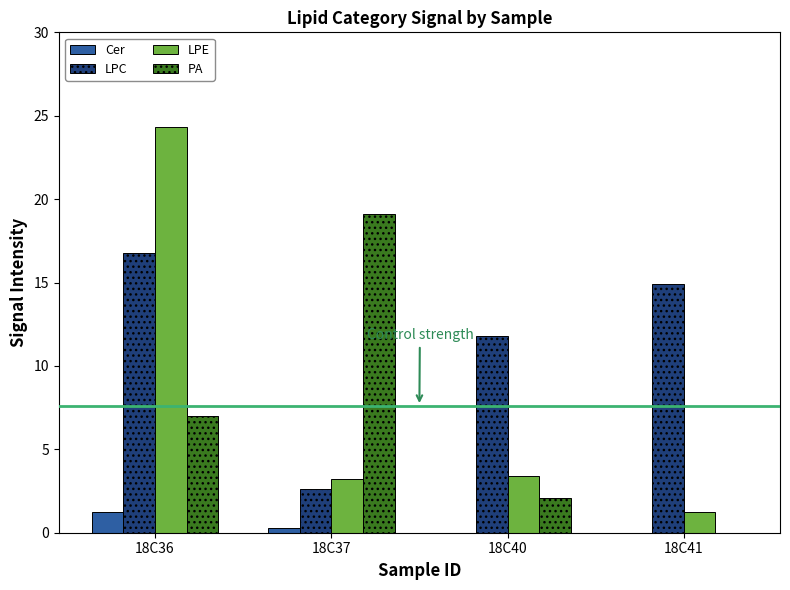

What are all the series names shown in the legend?

Cer, LPC, LPE, PA